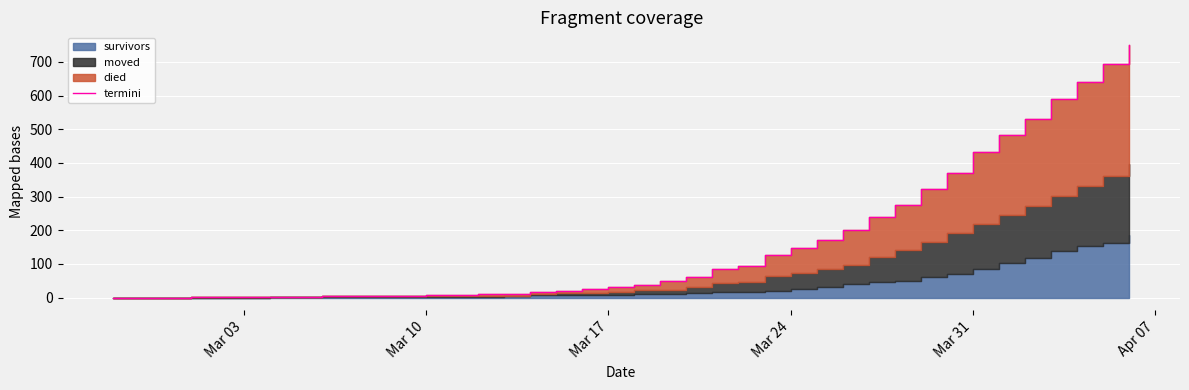

Which label corresponds to the smallest value in the chart?

Mar 03